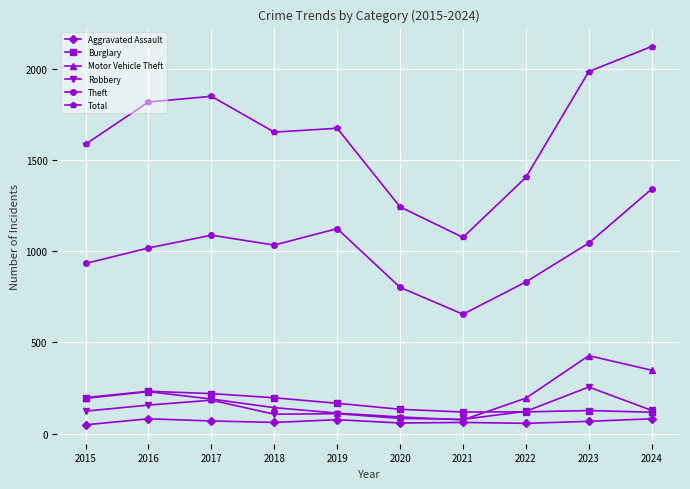

What is the approximate value of Motor Vehicle Theft at 2017?

189